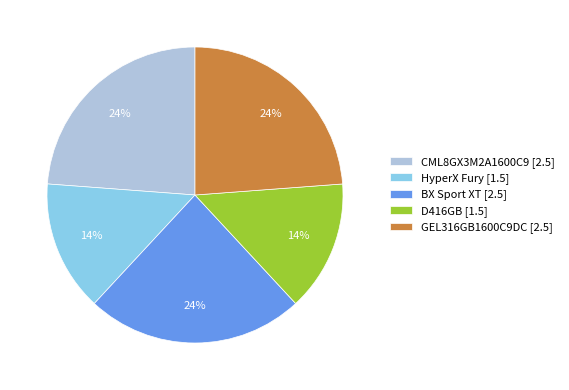

To the nearest percent, what is the difference between the GEL316GB1600C9DC and HyperX Fury slice percentages?

10%